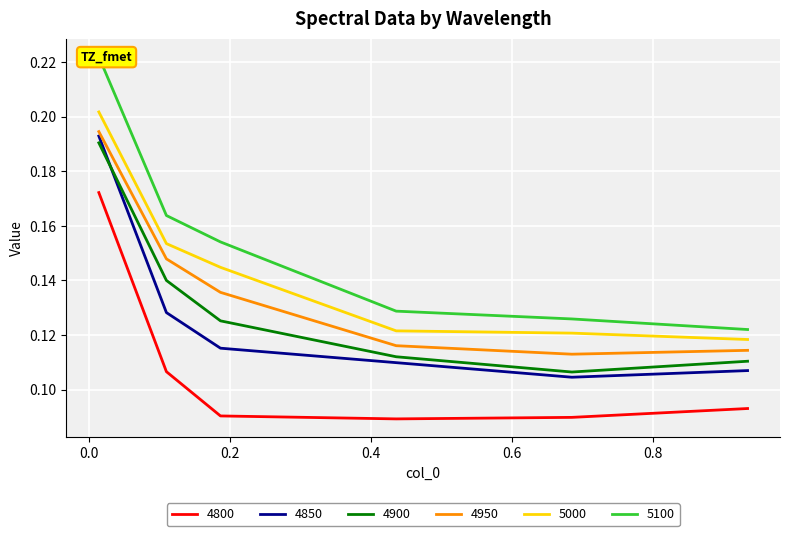

What is the average value of the 5000 series?

0.1